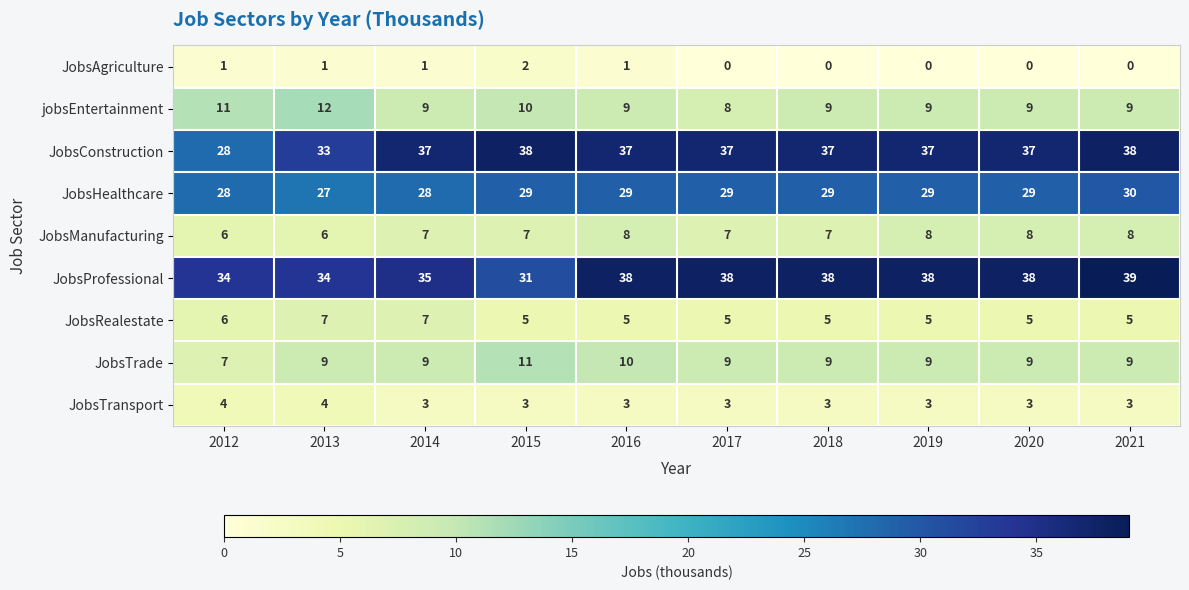

What is the difference between the second highest and minimum values in the JobsConstruction series?

10